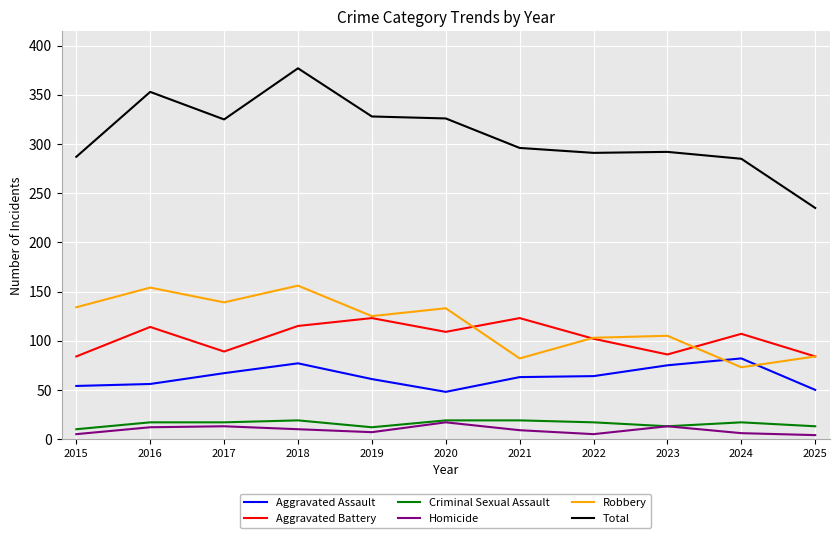

Which series has the largest total across all categories?

Total